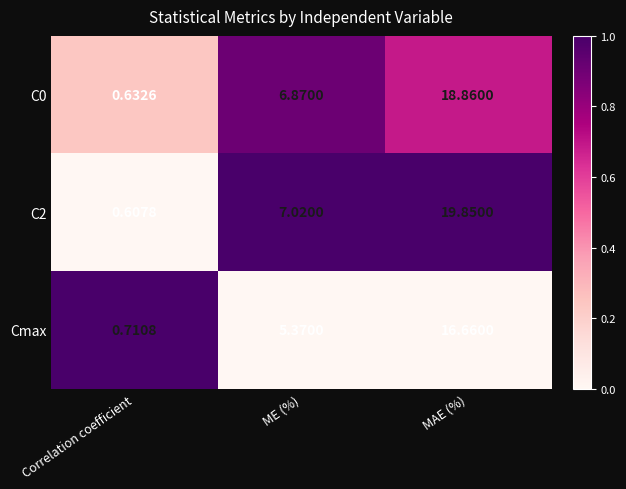

At which category is the sum across all series the highest?

MAE (%)